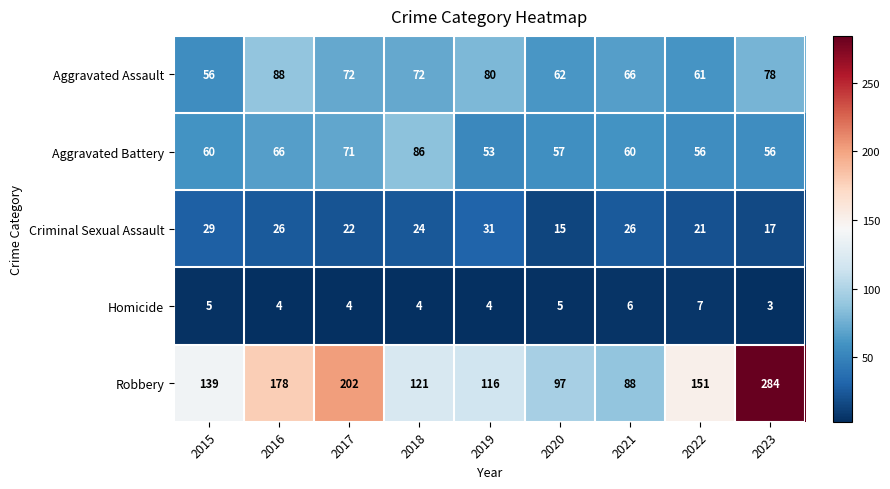

How many data points does each series have?

9